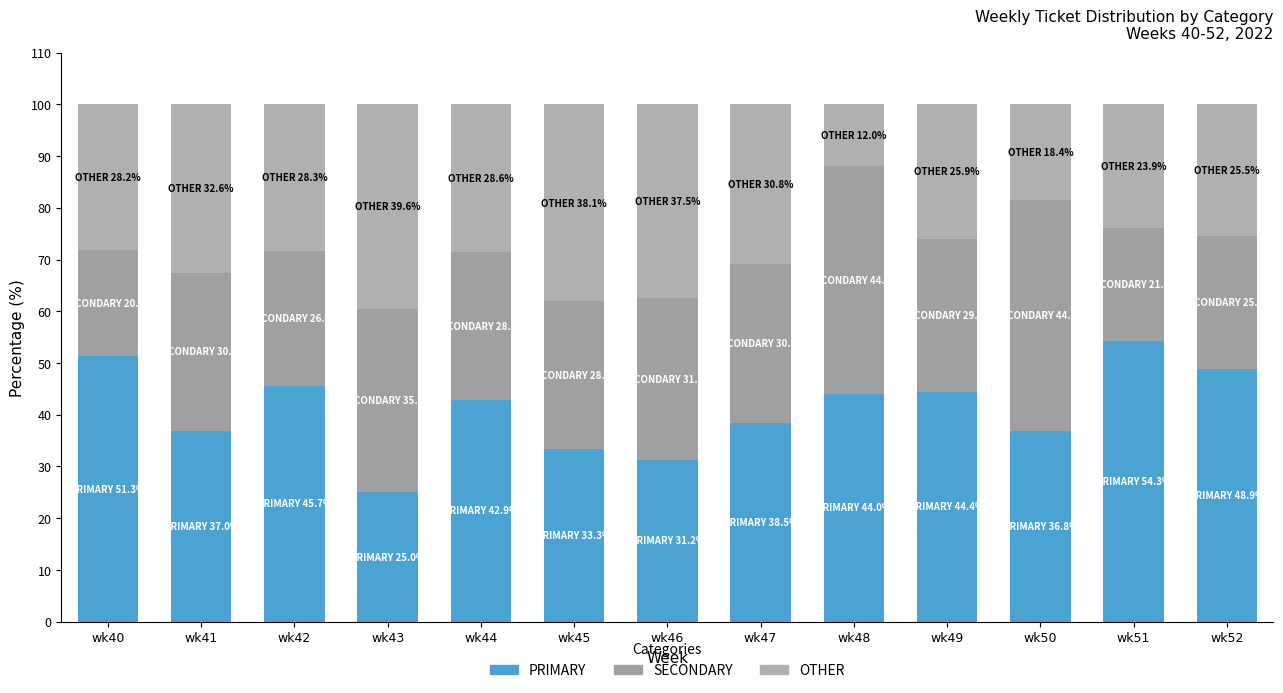

How many distinct data groups are displayed?

3